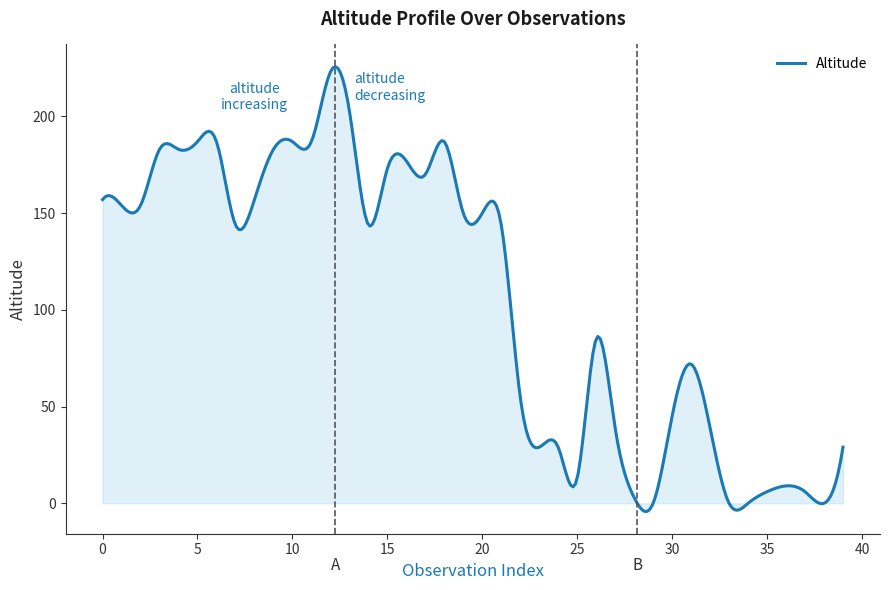

List the labels in order of value, largest first.

12, 13, 5, 6, 10, 11, 18, 3, 4, 9, 16, 15, 17, 0, 8, 1, 2, 19, 20, 7, 14, 21, 26, 31, 22, 30, 27, 32, 23, 24, 39, 25, 36, 35, 37, 28, 29, 33, 34, 38